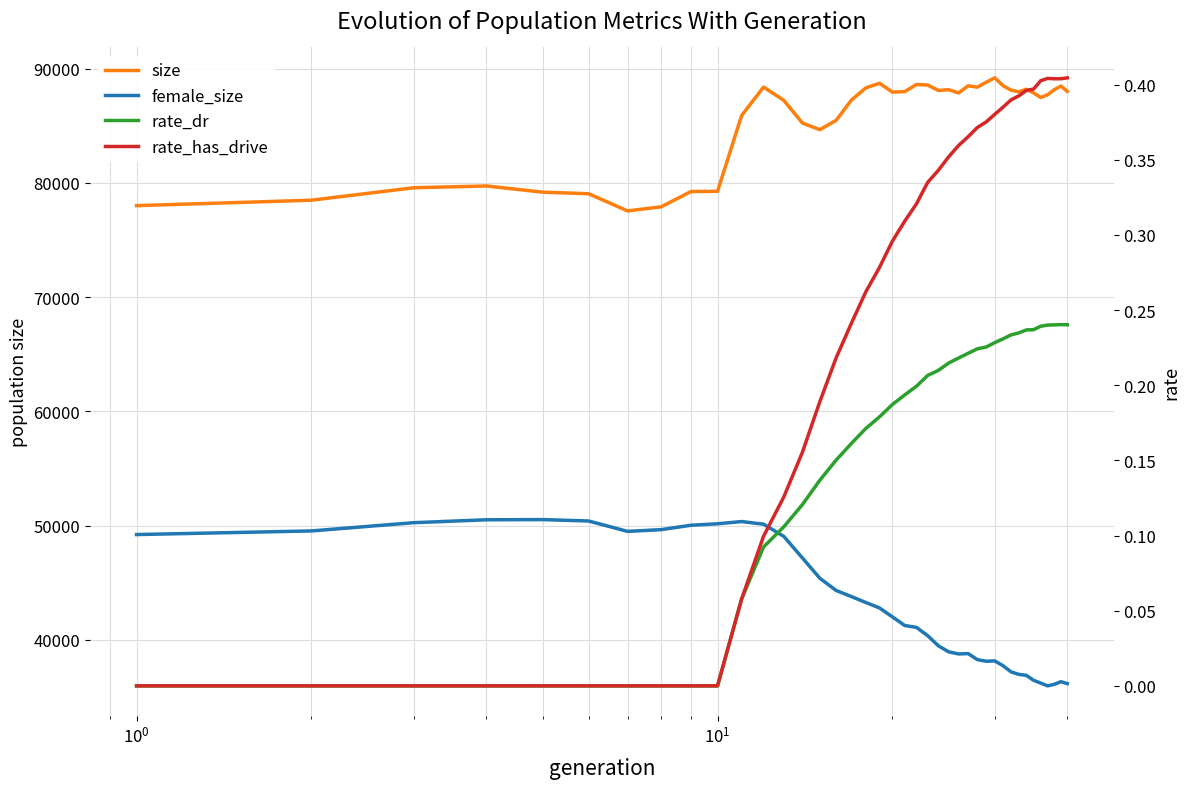

What is the difference between the maximum and minimum values in the rate_dr series?

0.2